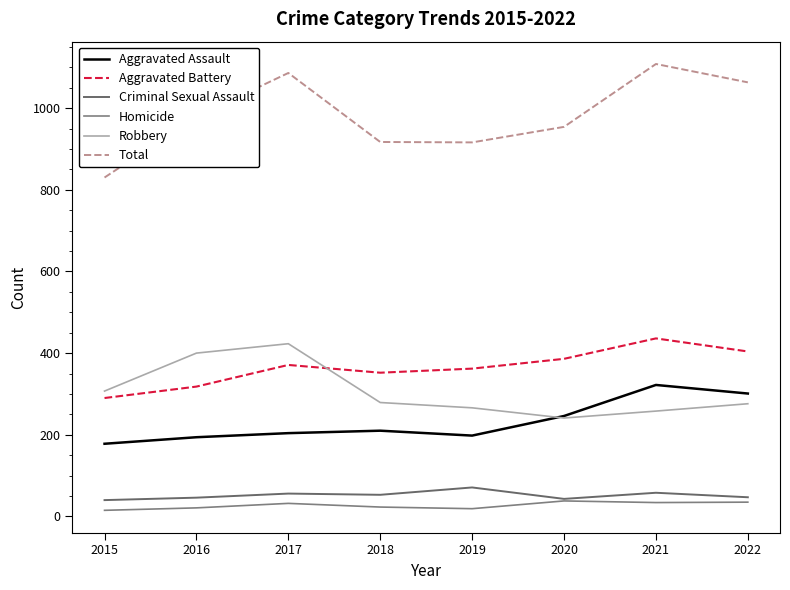

Is this an area chart (filled region under the line)?

No